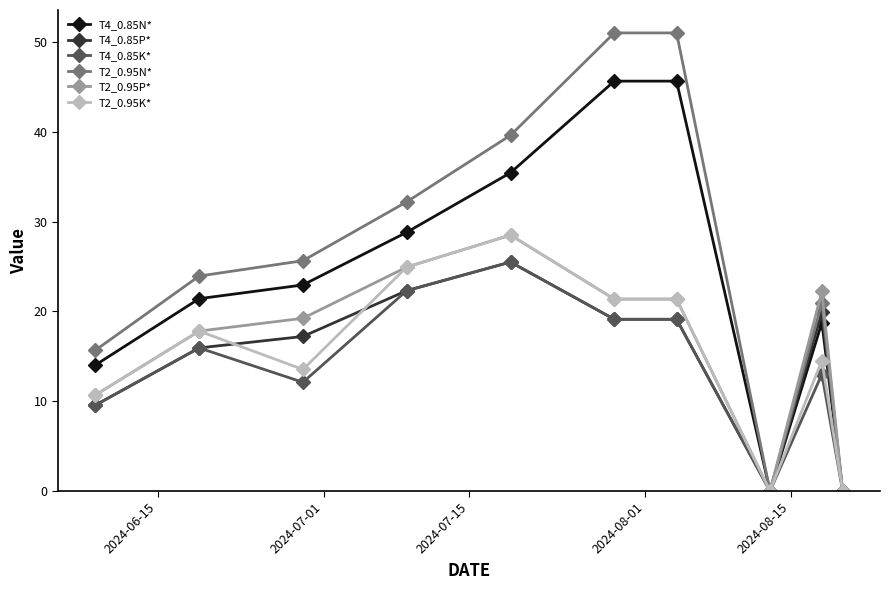

Which series has the largest range (max minus min)?

T2_0.95N*